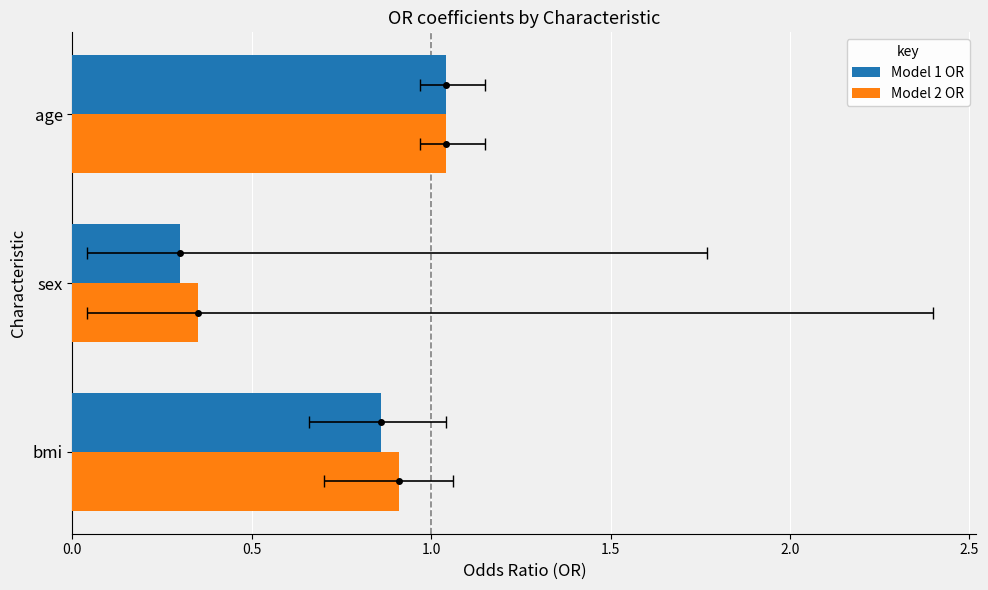

Reading left to right, extract all data points from this chart.

Model 1 OR: 0.9	0.3	1.0
Model 2 OR: 0.9	0.3	1.0